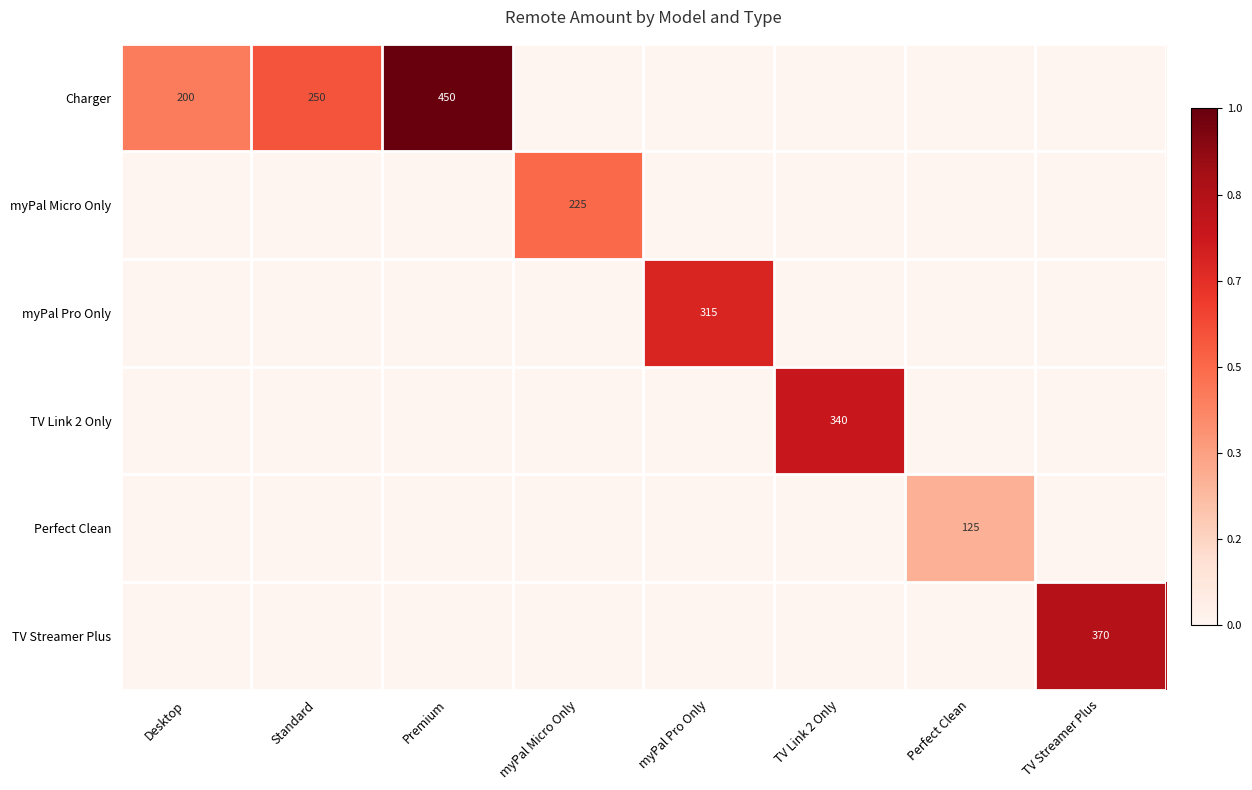

How many data points in Charger are above 0?

3